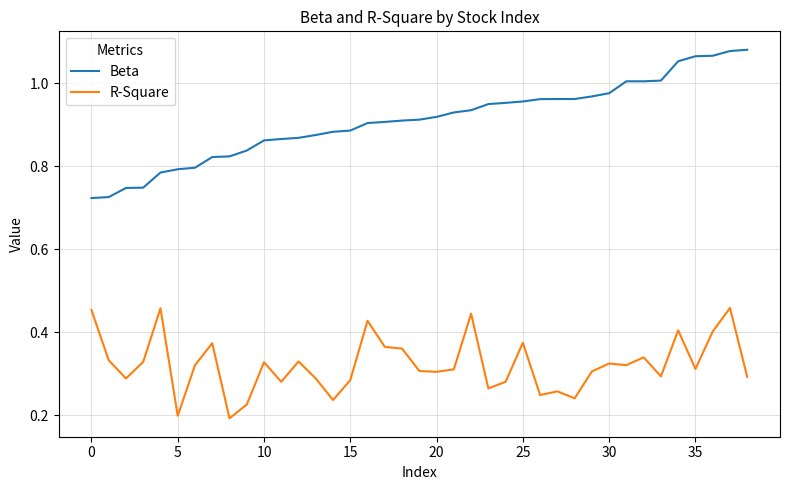

List the series in order of their overall mean, lowest first.

R-Square, Beta